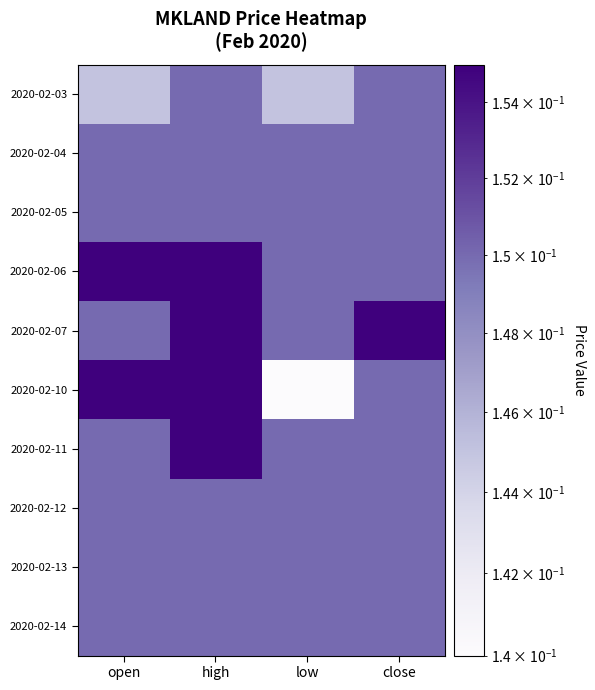

At how many categories does at least one series exceed 0?

4